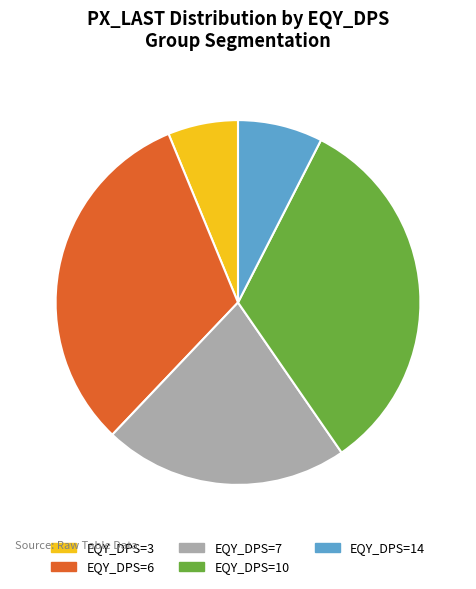

Which slice is the smallest?

EQY_DPS=3